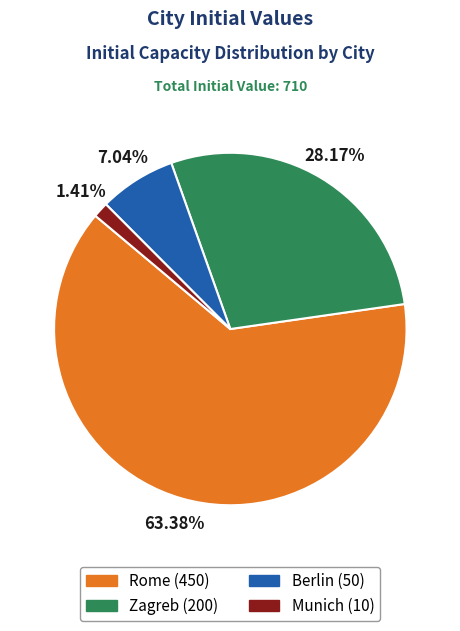

Which slice is the largest?

Rome